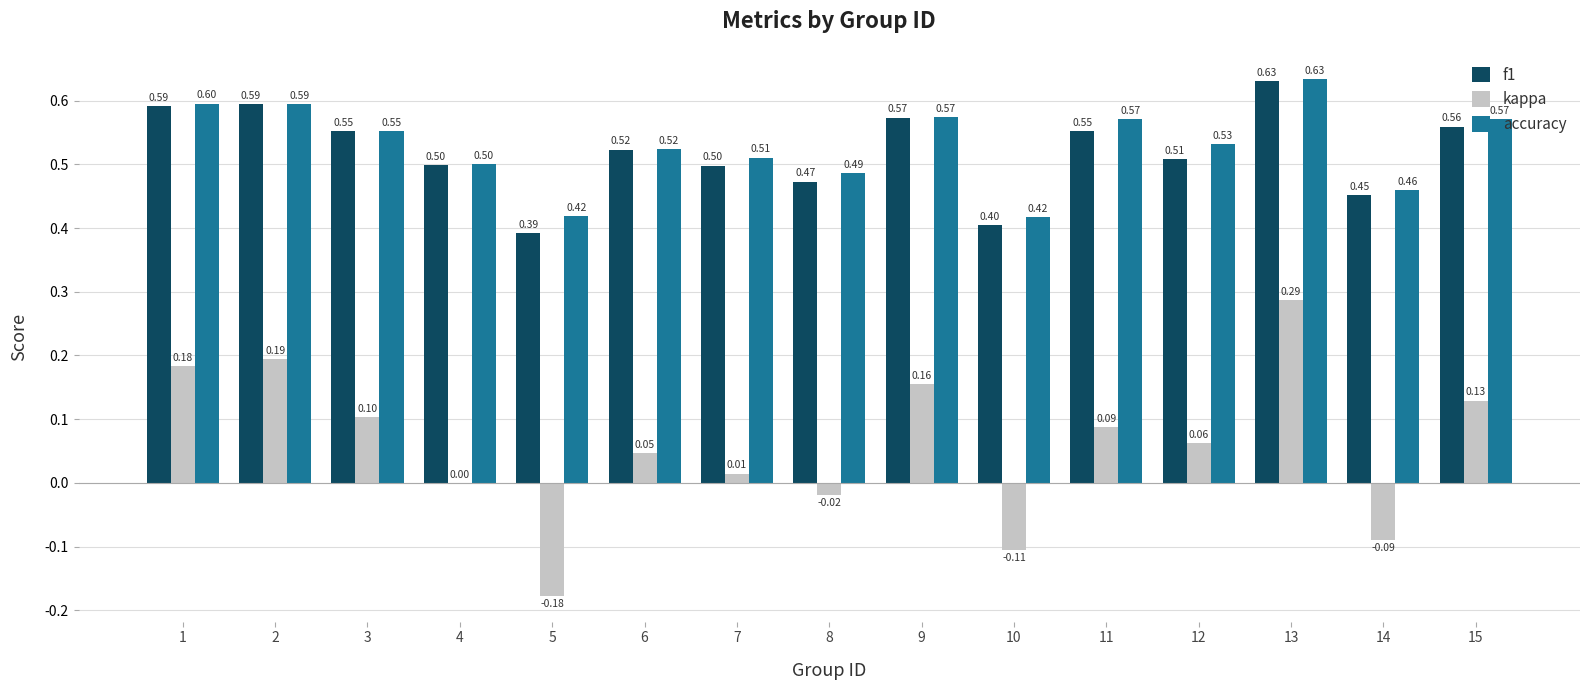

Which series changed the most between 5 and 7?

kappa